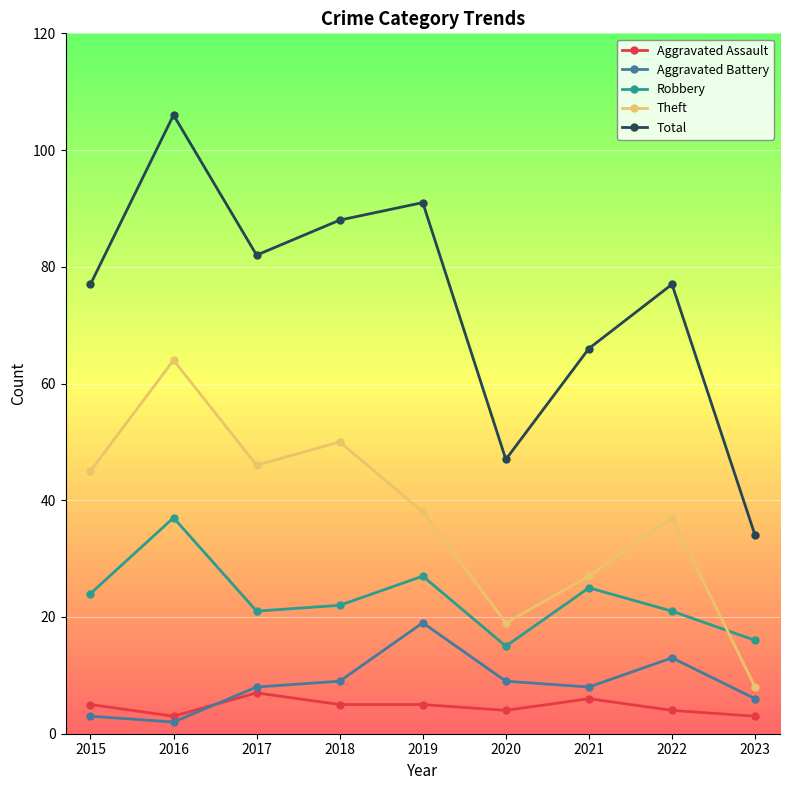

True or false: Total and Aggravated Battery cross at least once.

False